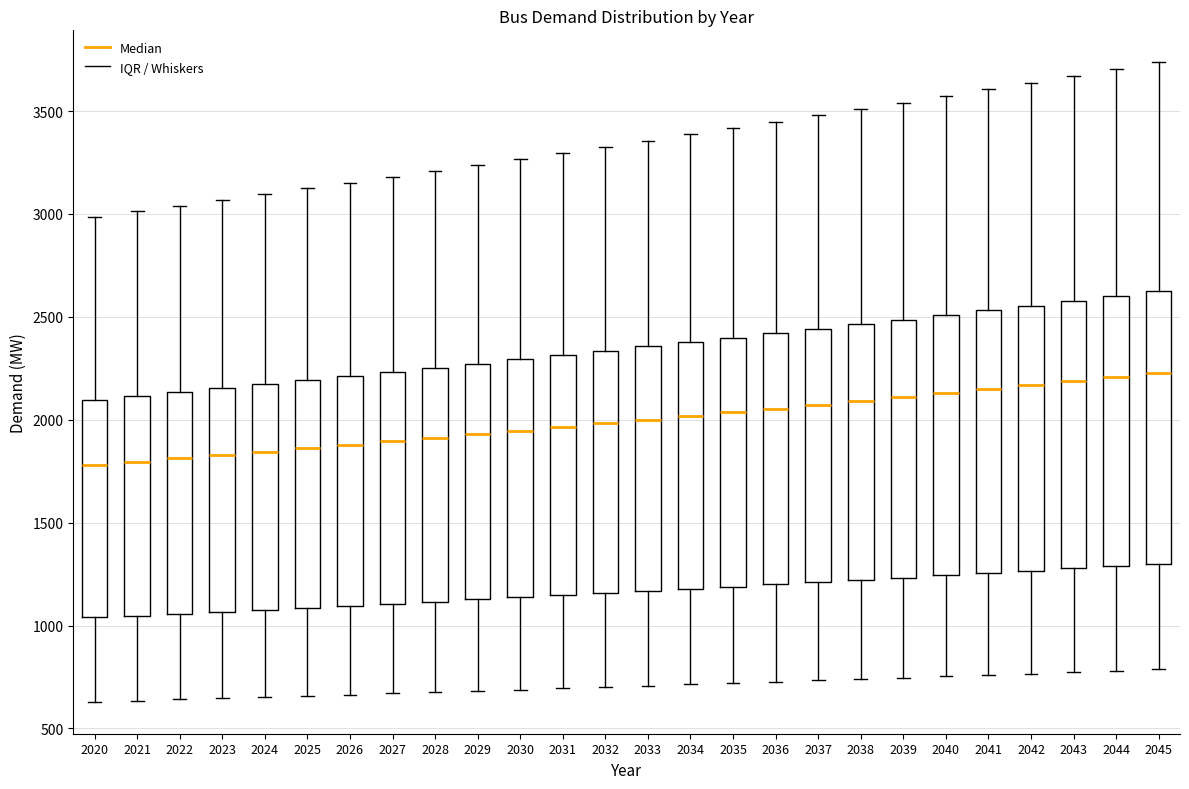

Where does the lower whisker of the box at x = 2042 end on the y-axis? The values are not printed on the chart, so give them approximately, as read against the axis.

750